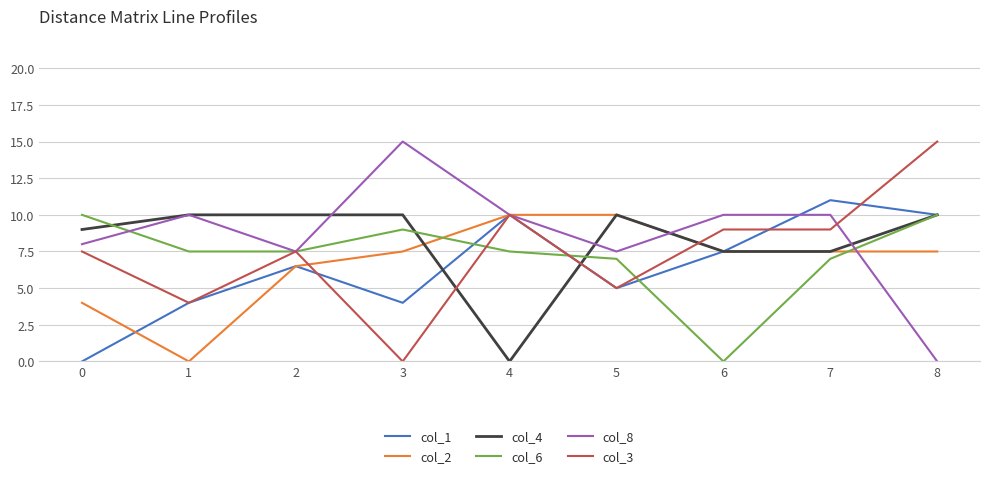

Reading right to left, what are all the values shown in this chart?

col_1: 8=10.0	7=11.0	6=7.5	5=5.0	4=10.0	3=4.0	2=6.5	1=4.0	0=0.0
col_2: 8=7.5	7=7.5	6=7.5	5=10.0	4=10.0	3=7.5	2=6.5	1=0.0	0=4.0
col_4: 8=10.0	7=7.5	6=7.5	5=10.0	4=0.0	3=10.0	2=10.0	1=10.0	0=9.0
col_6: 8=10.0	7=7.0	6=0.0	5=7.0	4=7.5	3=9.0	2=7.5	1=7.5	0=10.0
col_8: 8=0.0	7=10.0	6=10.0	5=7.5	4=10.0	3=15.0	2=7.5	1=10.0	0=8.0
col_3: 8=15.0	7=9.0	6=9.0	5=5.0	4=10.0	3=0.0	2=7.5	1=4.0	0=7.5